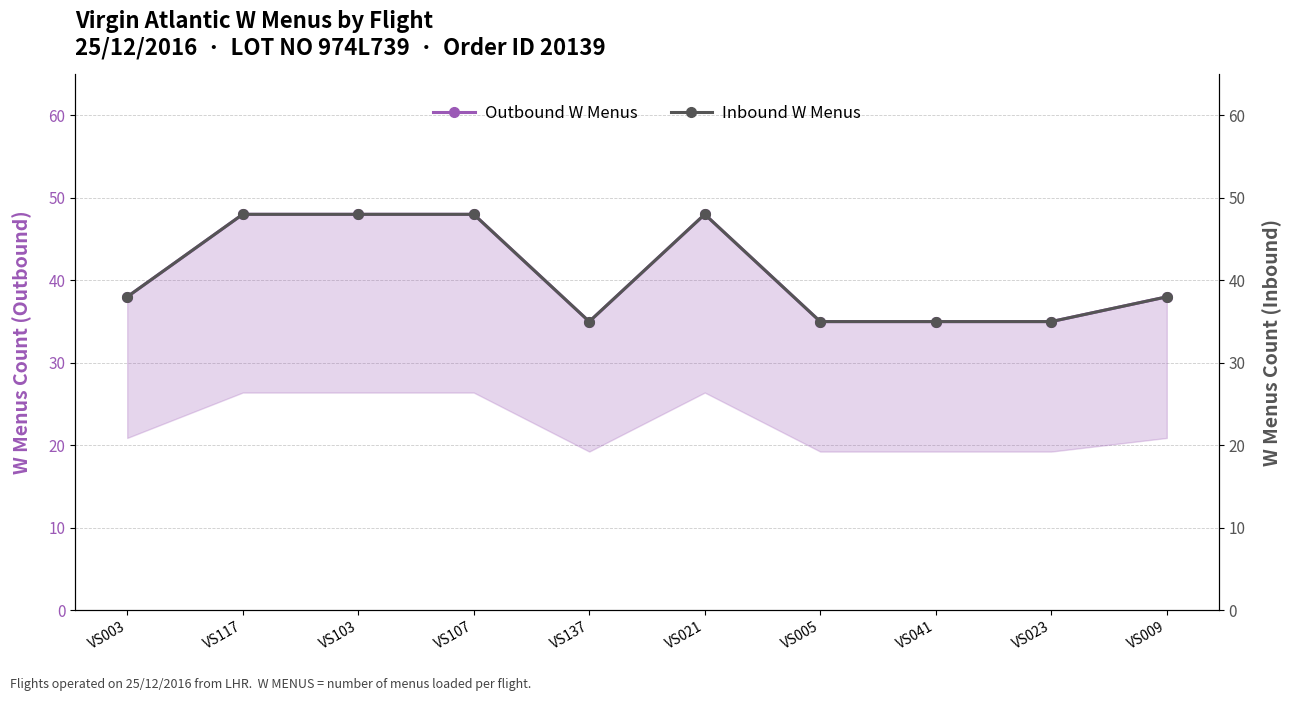

Read the Outbound W Menus value at VS107, to the nearest 5.

50